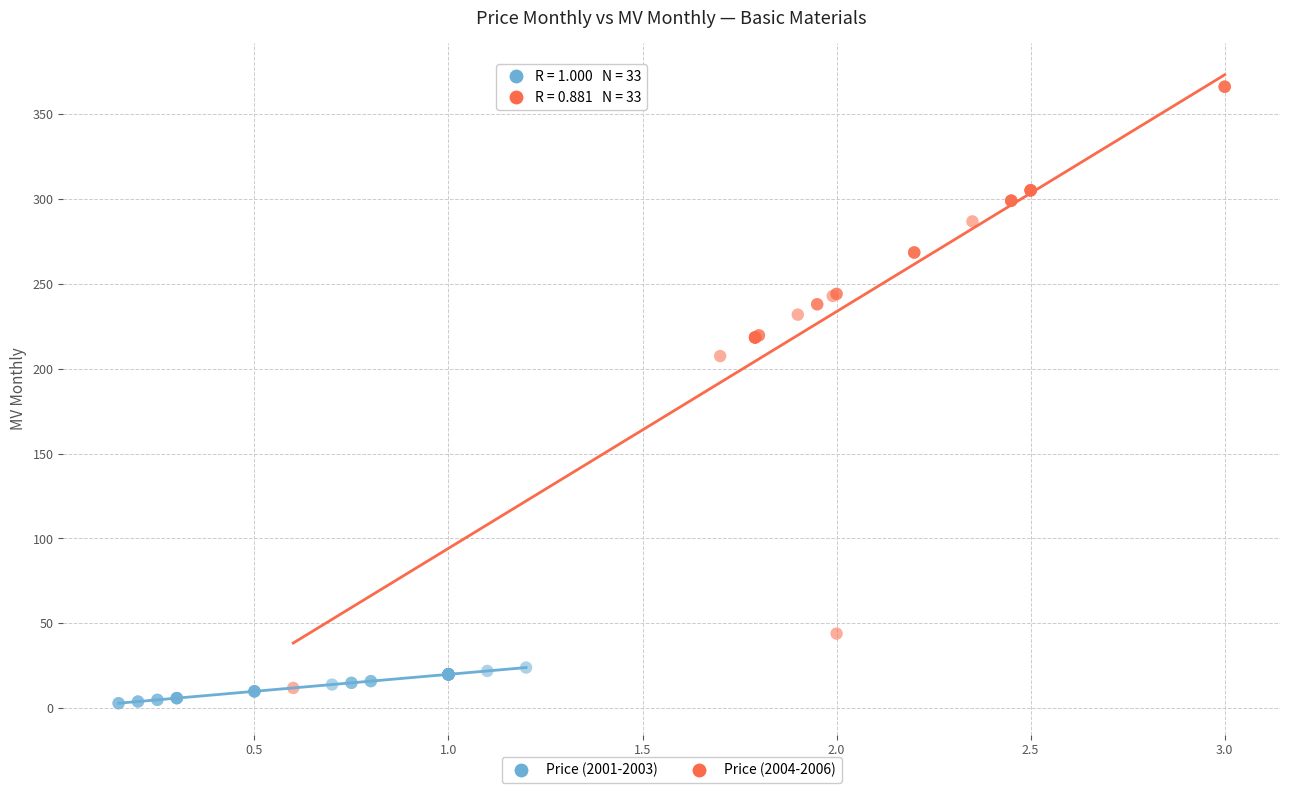

Which series has the largest Y range (max minus min)?

Price (2004-2006)